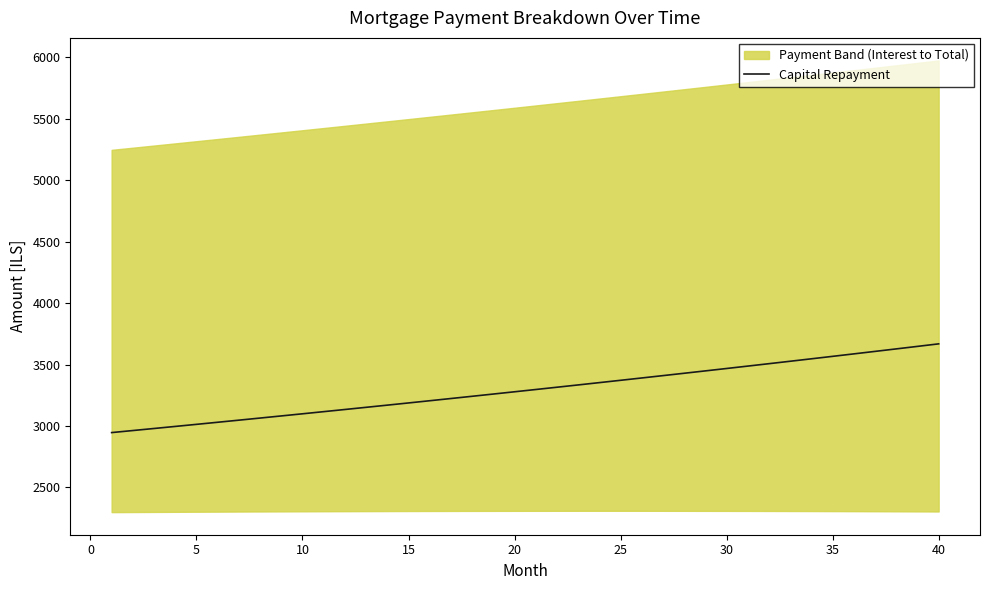

What is the maximum value for Capital Repayment?

3667.9